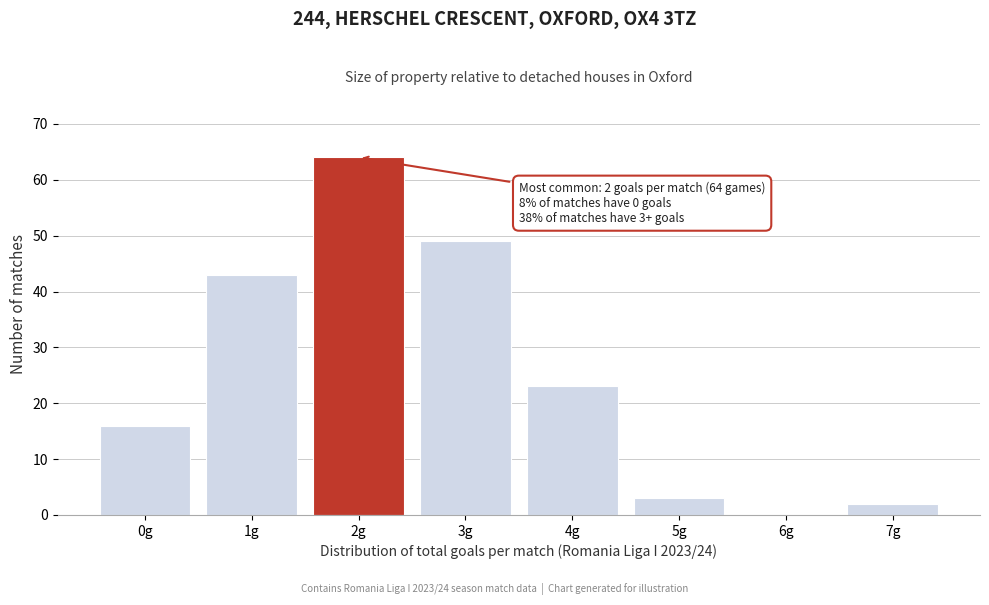

Reading left to right, list all the values displayed in this chart.

0g=16	1g=43	2g=64	3g=49	4g=23	5g=3	6g=0	7g=2